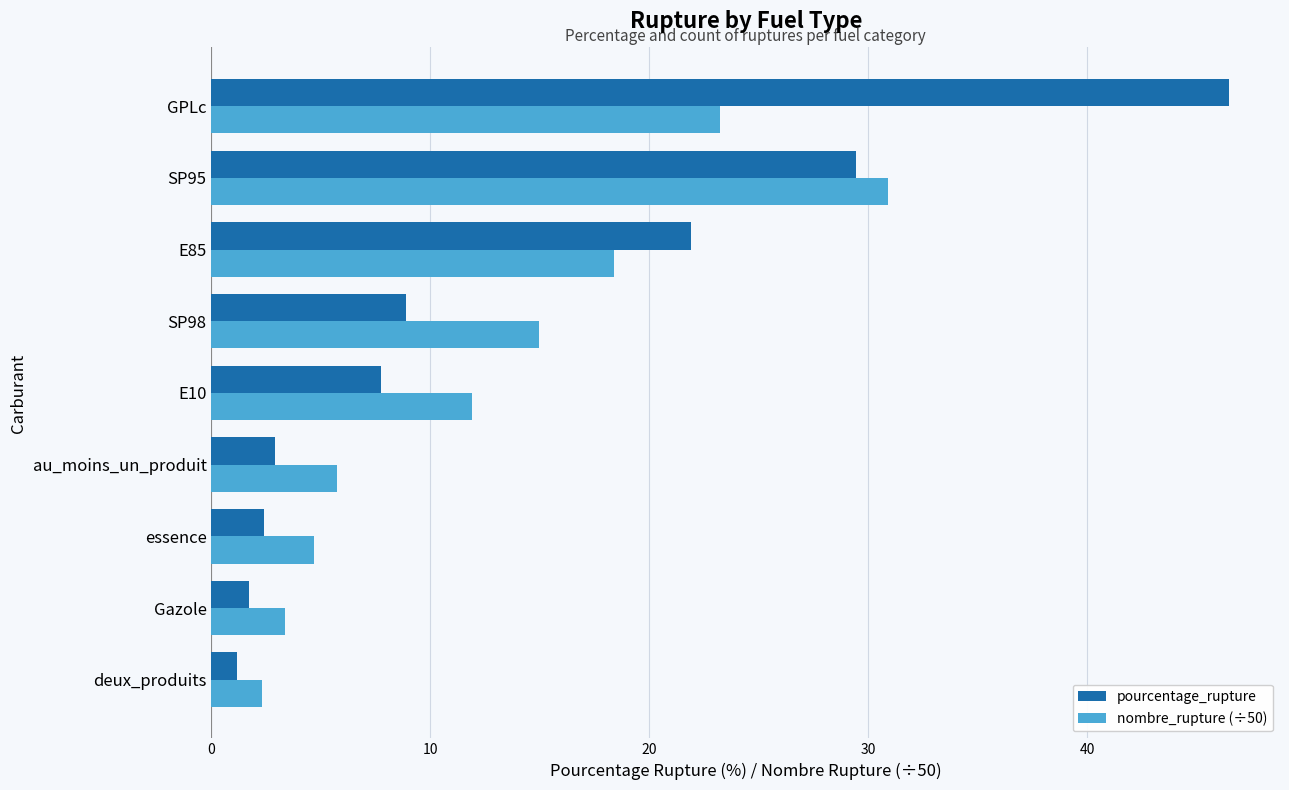

At how many categories does at least one series exceed 16?

3